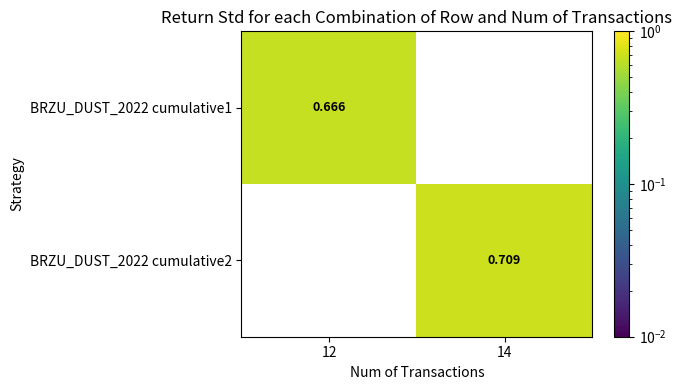

Count the number of data series in this chart.

2